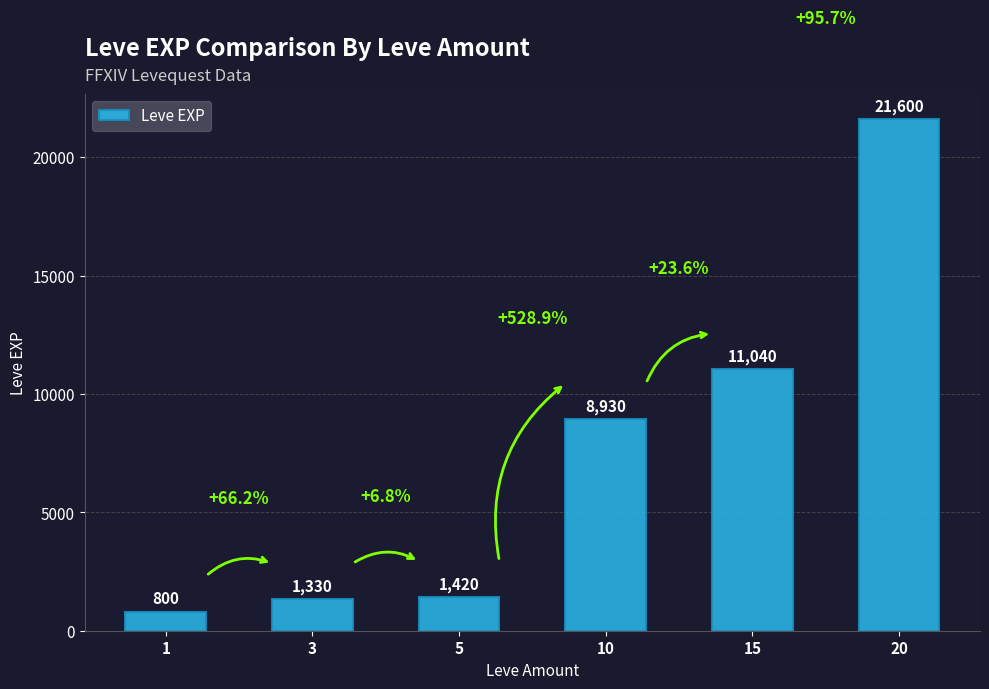

What is the difference between the second highest and second lowest values?

9710